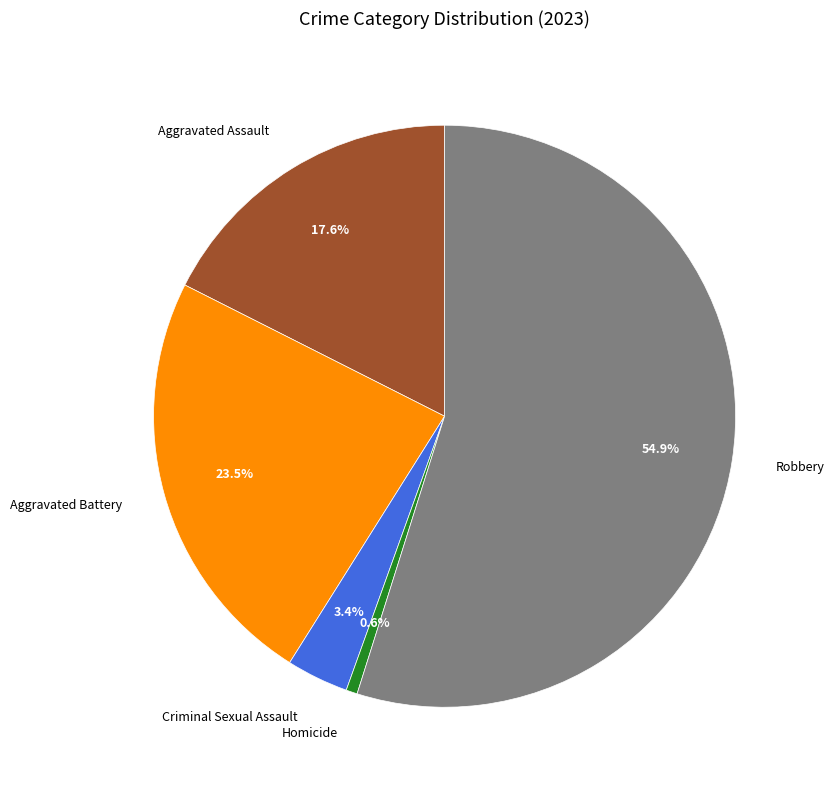

Is it true that Homicide is 11% of the pie?

False